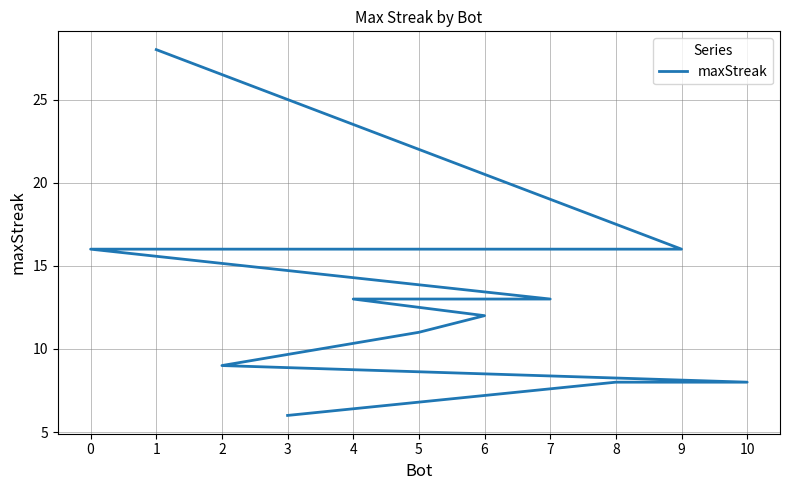

What position from the left is 9?

2